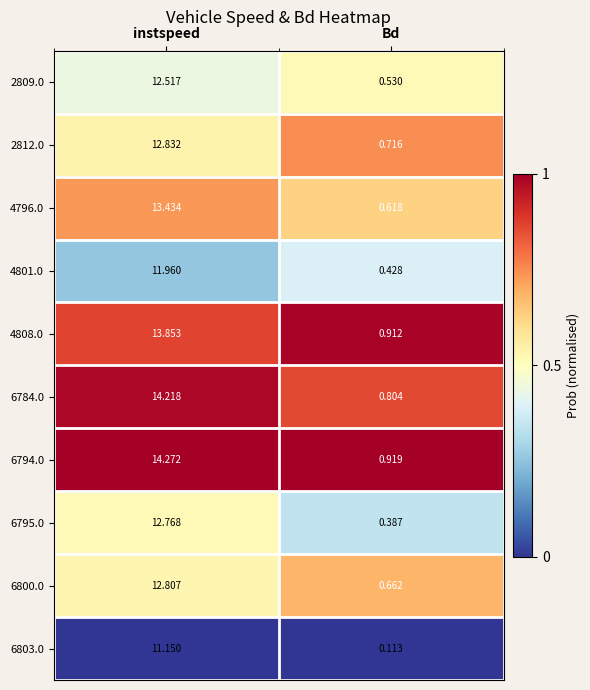

Which label corresponds to the largest value in the chart?

instspeed